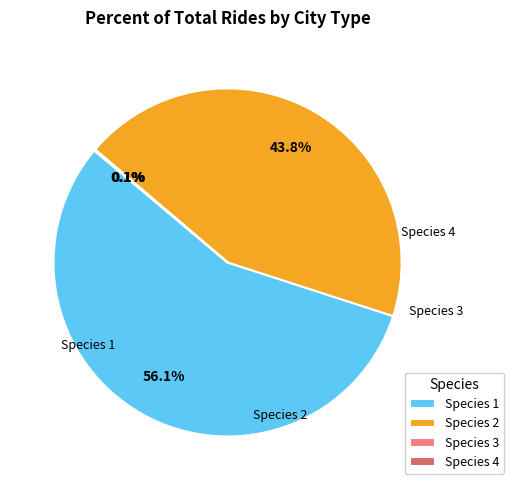

Is there a majority slice in this chart?

Yes